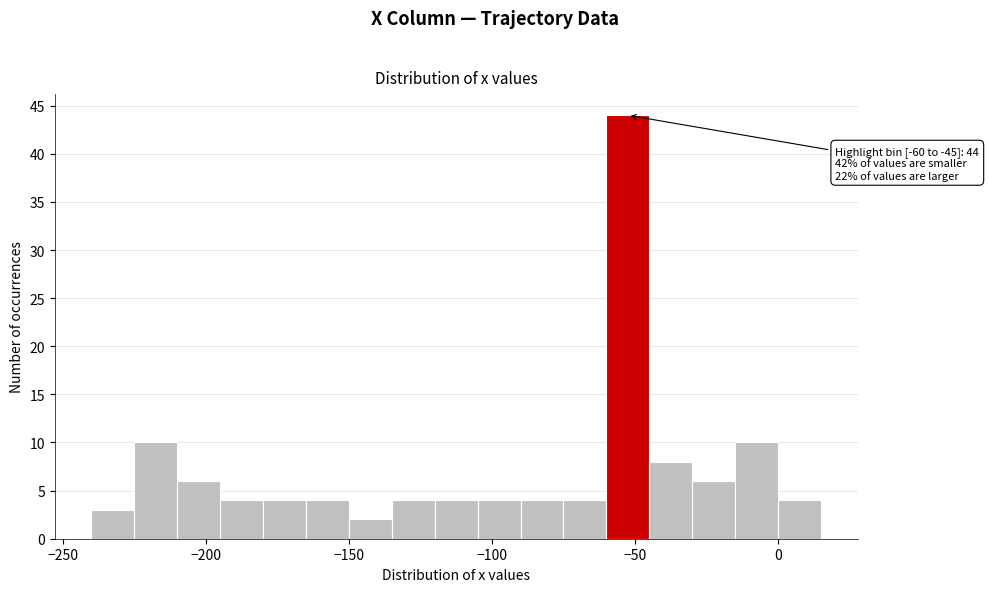

Around what value on the x-axis is the tallest bar? Give the approximate position of its centre, as read against the axis.

-50